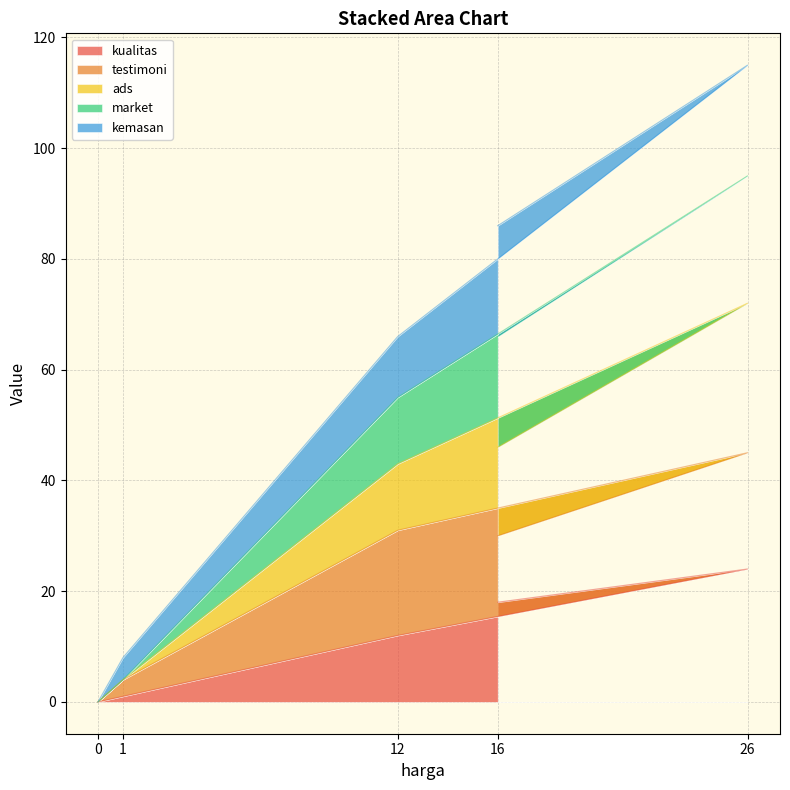

Is it true that market equals 0 at 0?

True